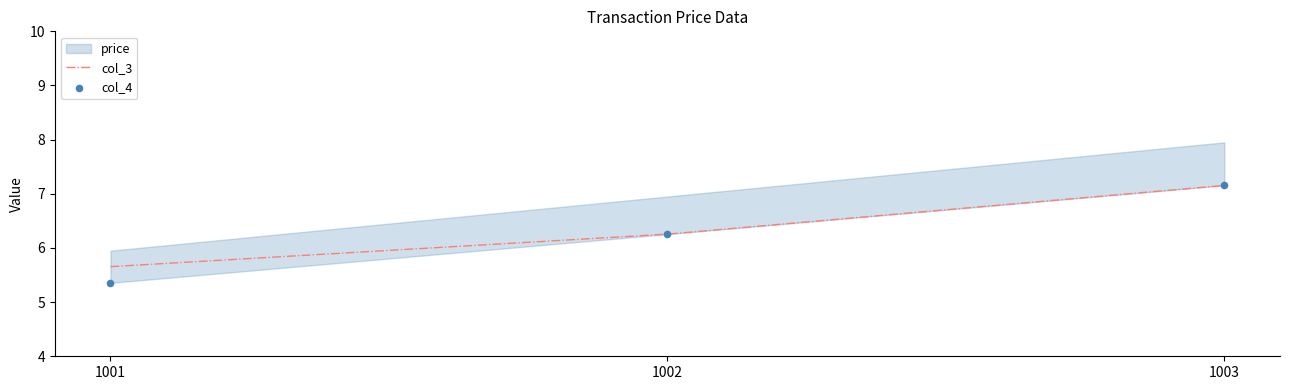

At how many categories does at least one series exceed 6?

2